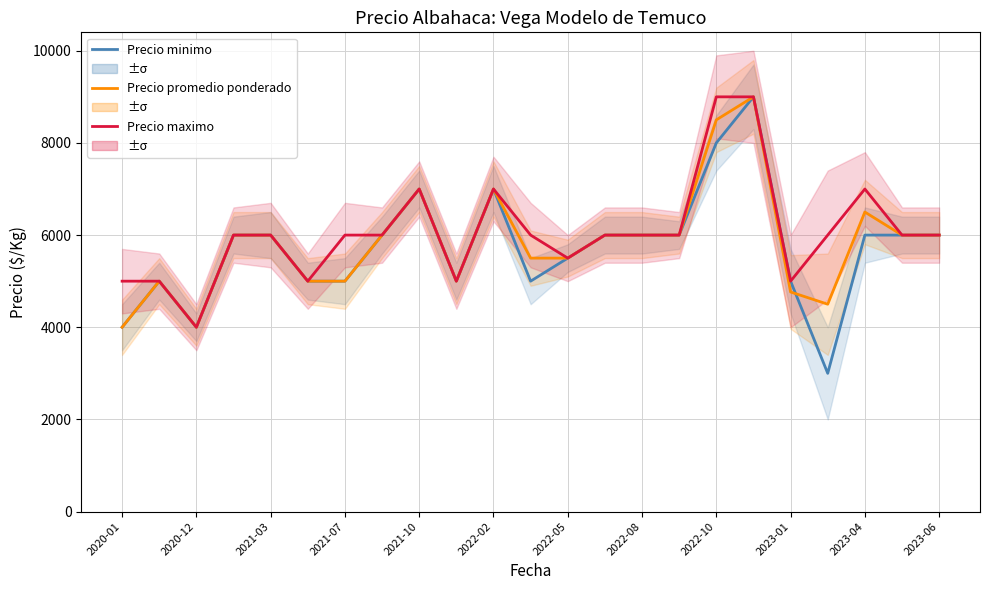

What is the value of the Precio promedio ponderado point at the 11th from the left?

7000